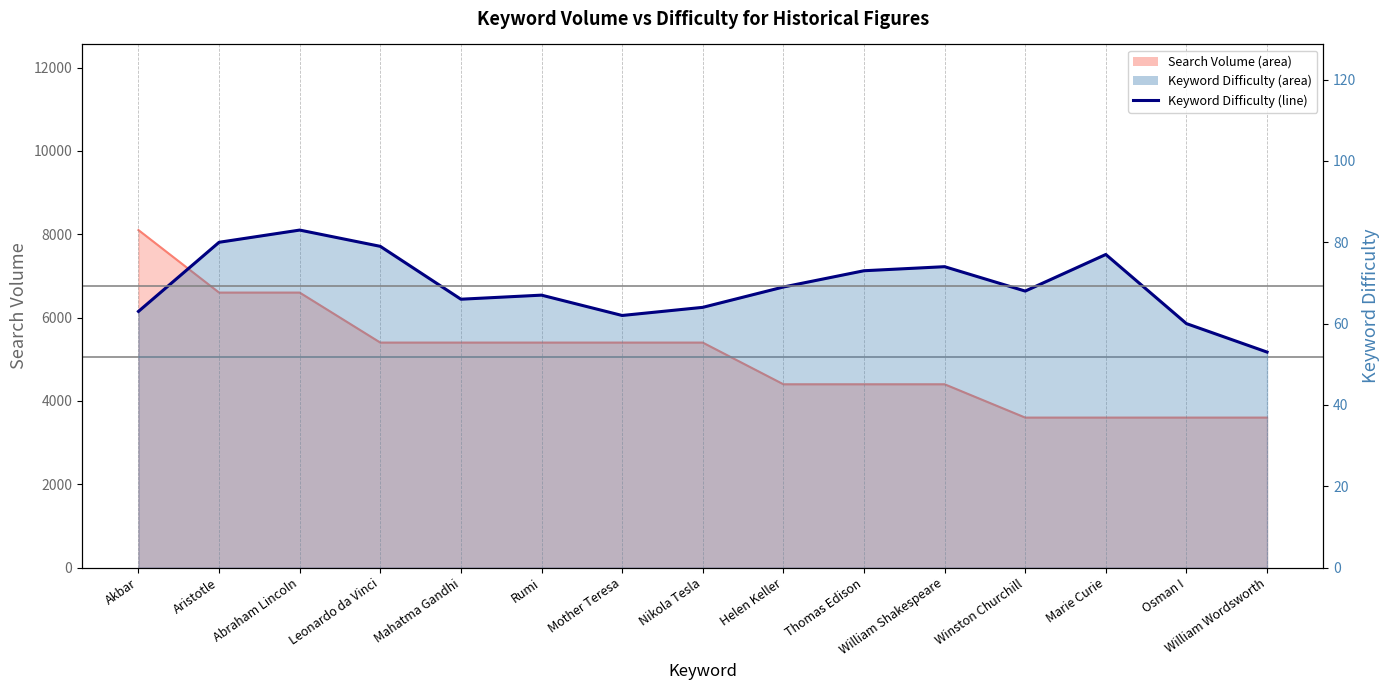

The value at Mother Teresa is 62. True or false?

True